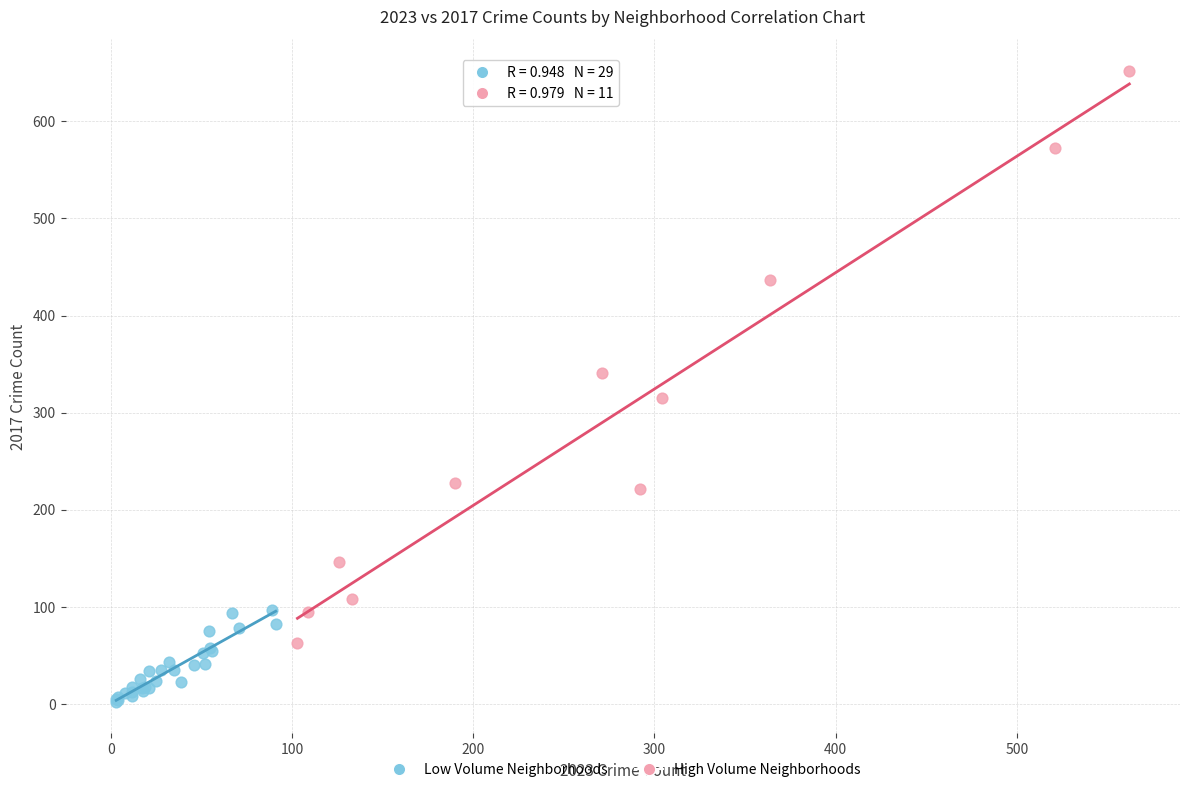

Which series has the largest Y range (max minus min)?

High Volume Neighborhoods